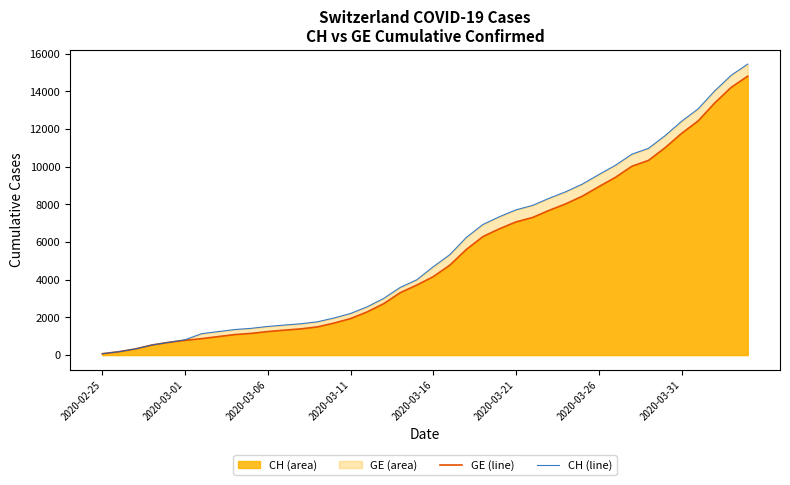

What is the sum of the GE Line values at 10 and 36?

13677